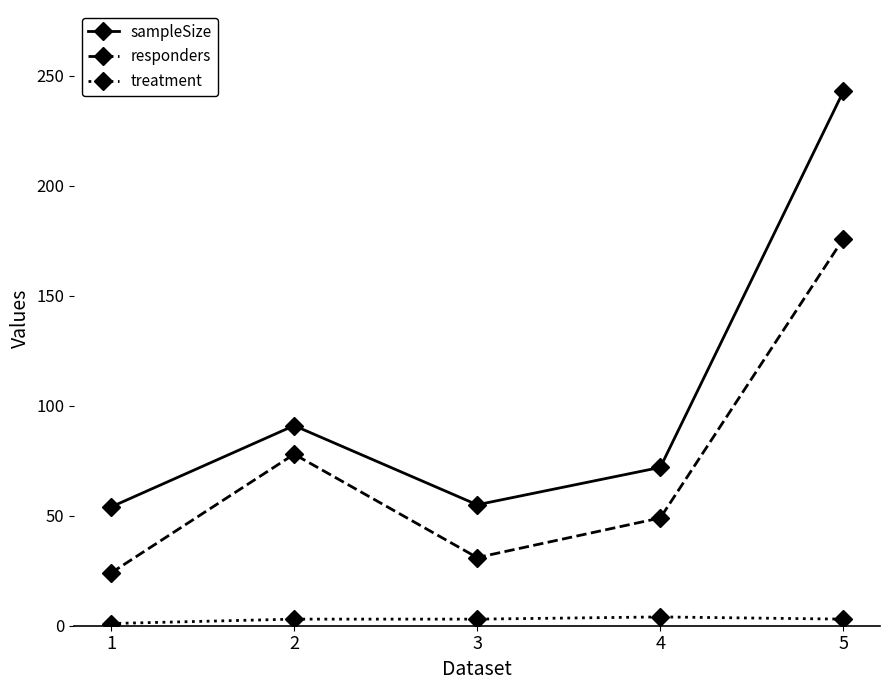

What is the maximum value shown in the chart?

243